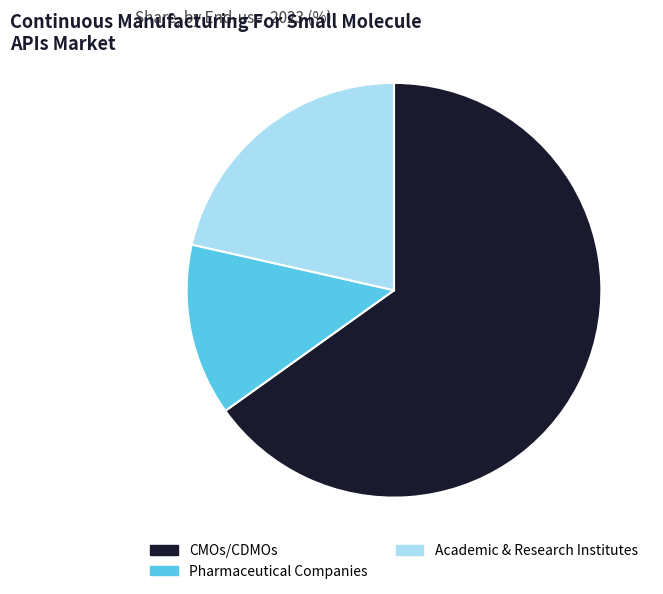

Which slice is the smallest?

Pharmaceutical Companies